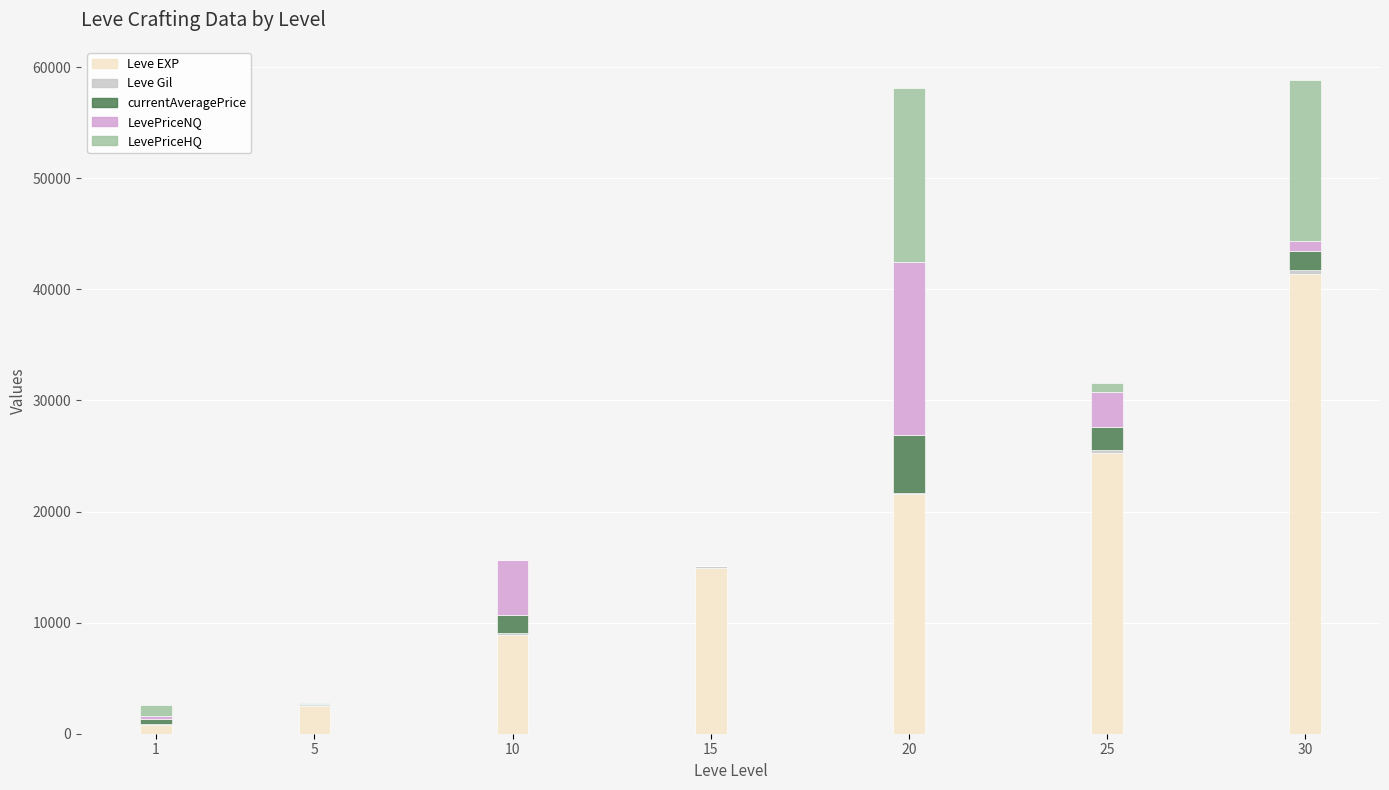

Where is LevePriceNQ nearest to the value 7798?

10